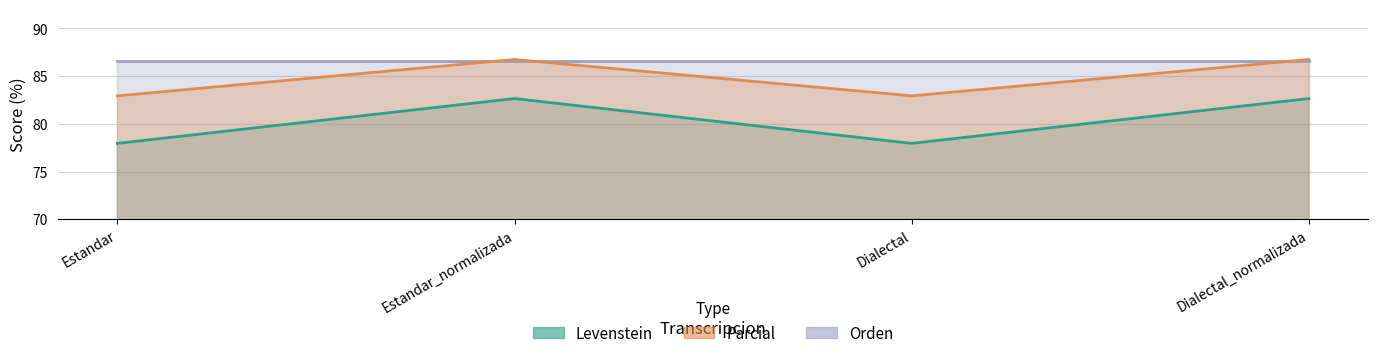

Where does the Parcial series first go above 82?

Estandar_normalizada